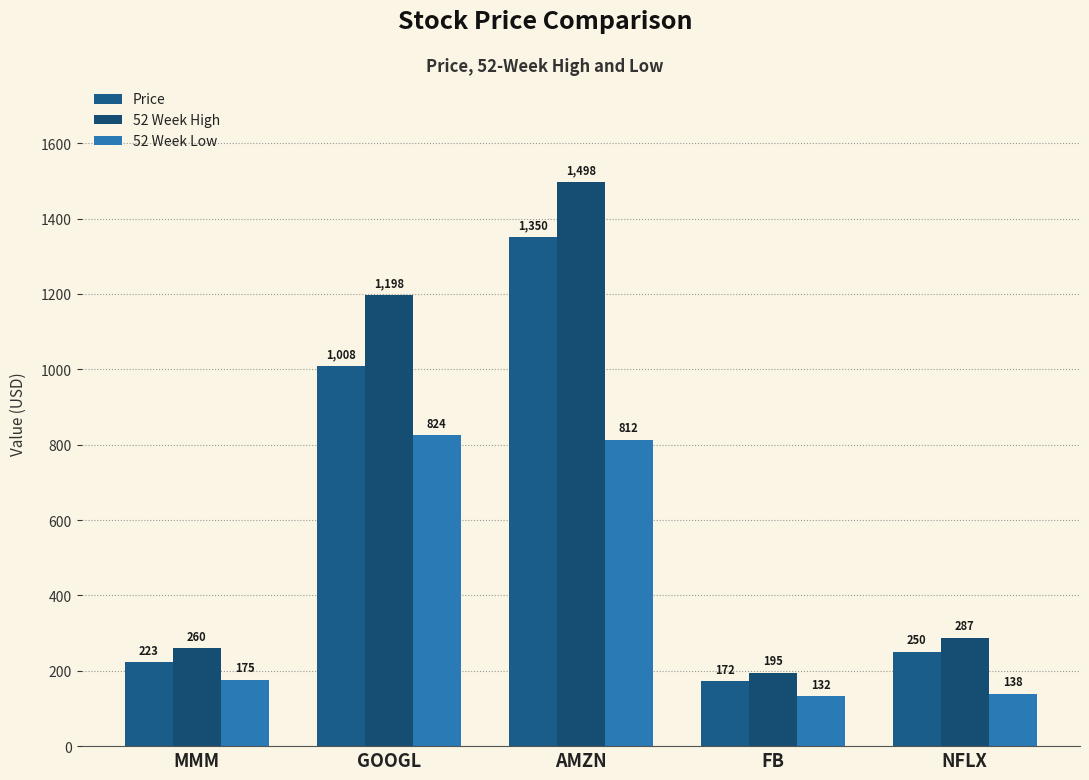

How many values in the 52 Week High series exceed 286?

3